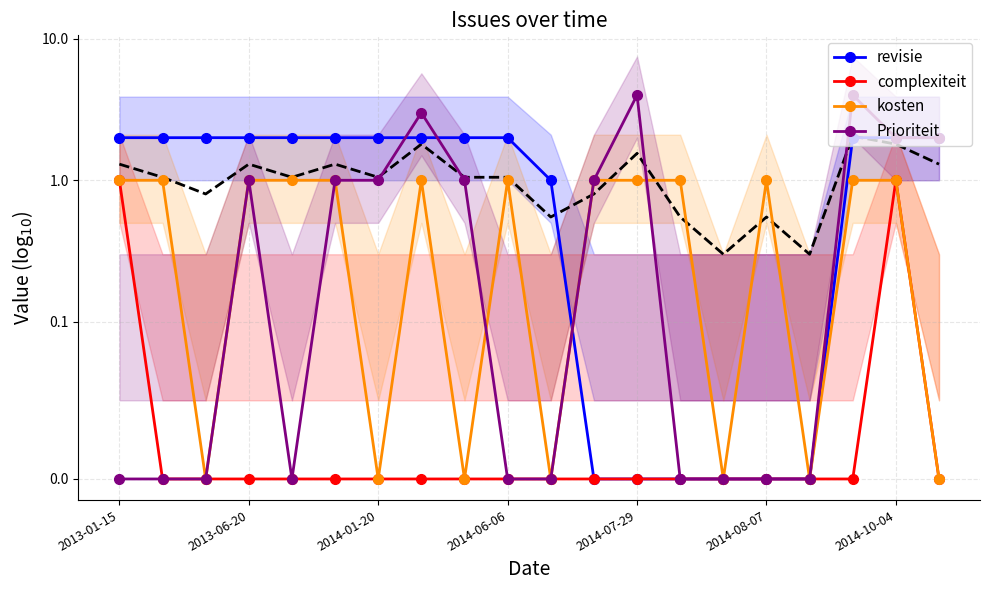

Does the chart have visible grid lines?

Yes